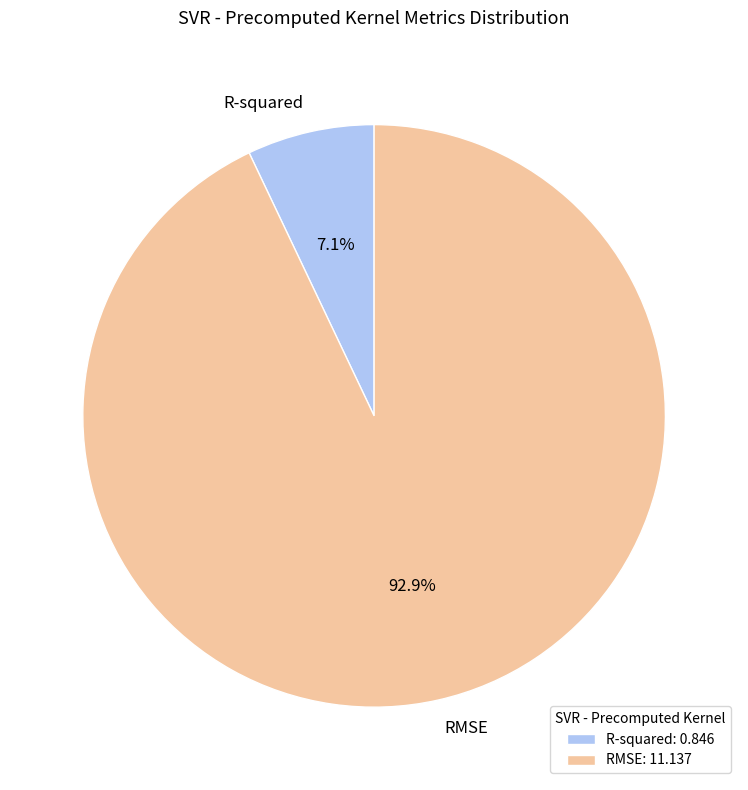

What percentage is the R-squared slice, to the nearest percent?

7%